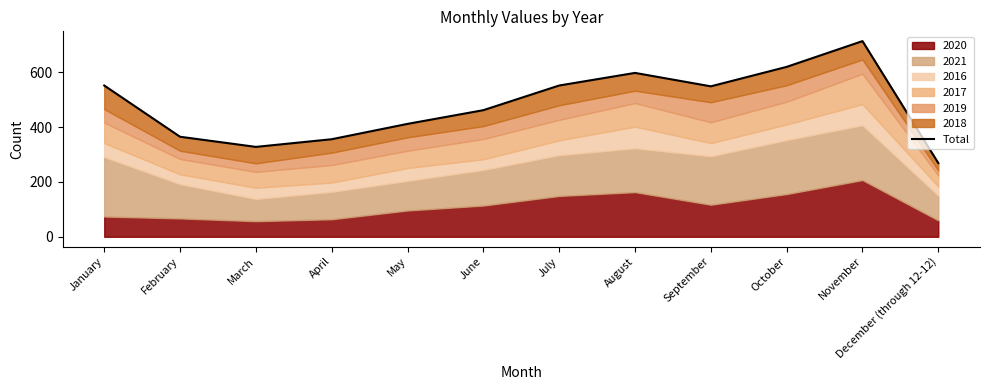

Reading right to left, transcribe all the data shown in this chart.

269	714	620	549	598	552	462	412	356	328	365	552